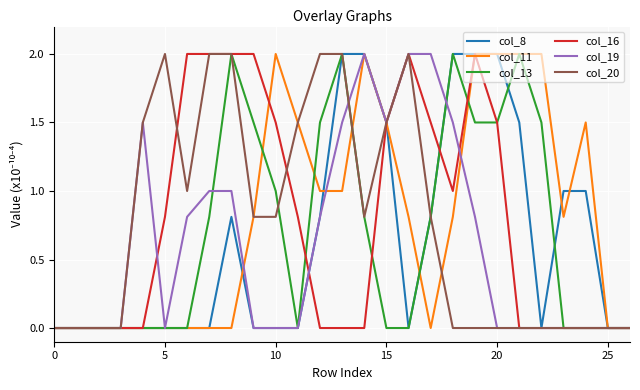

What is the maximum value for col_16?

2.0